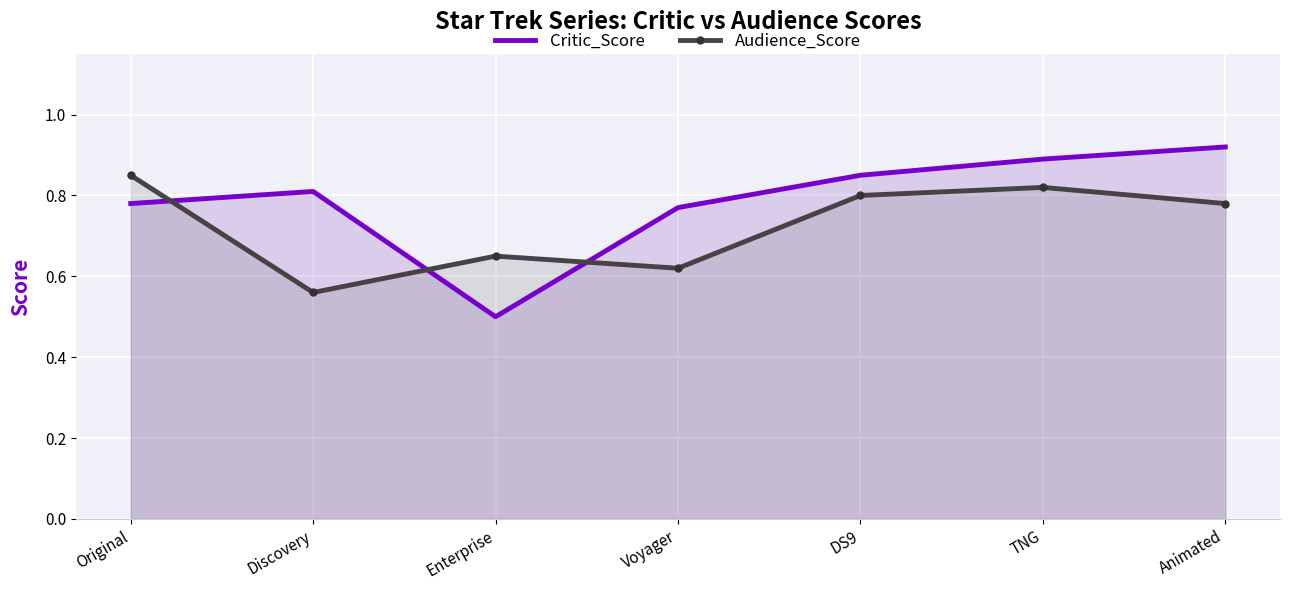

How many lines are shown in the chart?

2